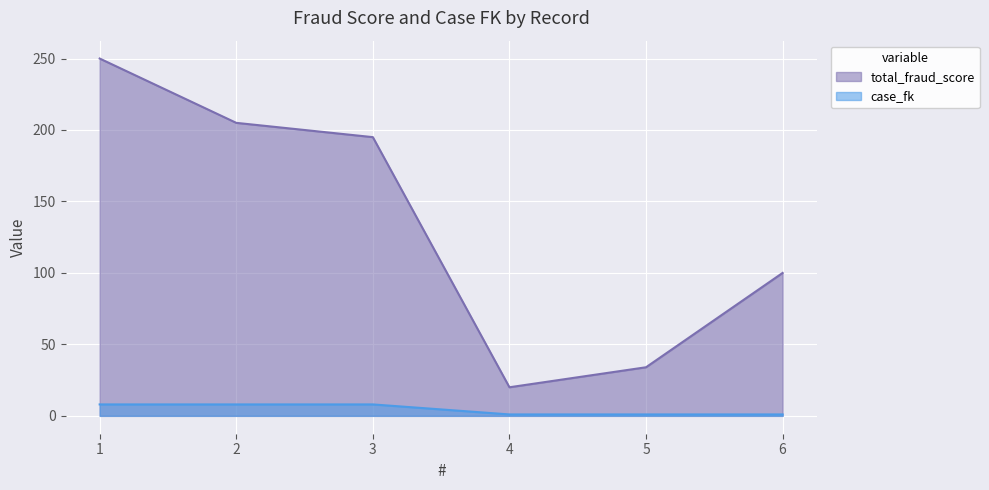

Reading left to right, extract all data points from this chart.

total_fraud_score: 1=250	2=205	3=195	4=20	5=34	6=100
case_fk: 1=8	2=8	3=8	4=1	5=1	6=1